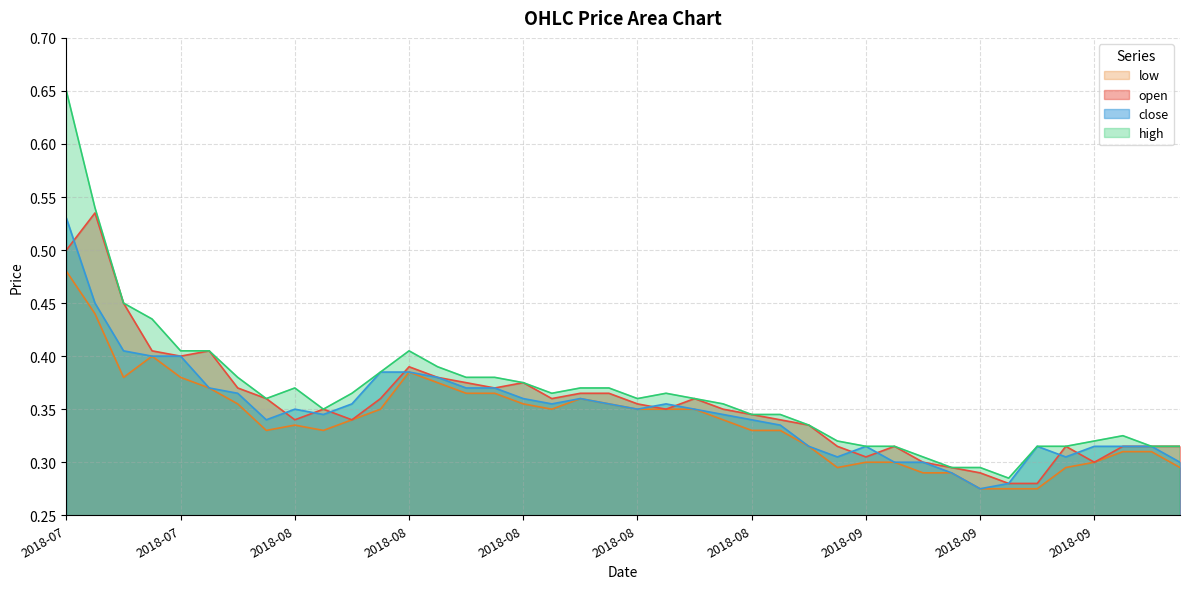

The high series shows 0.5 at 2018-08. True or false?

False